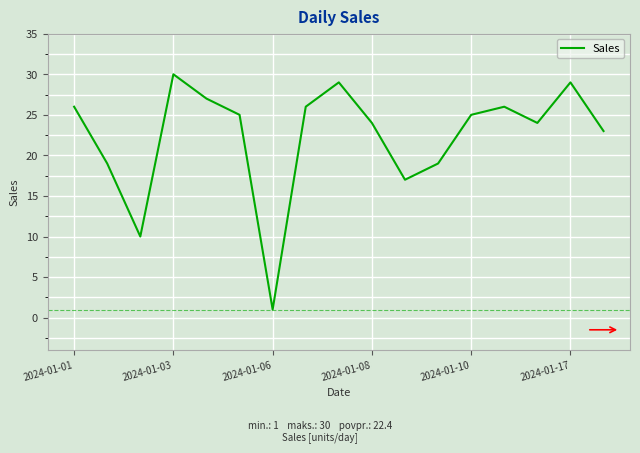

What is the greatest value displayed?

30